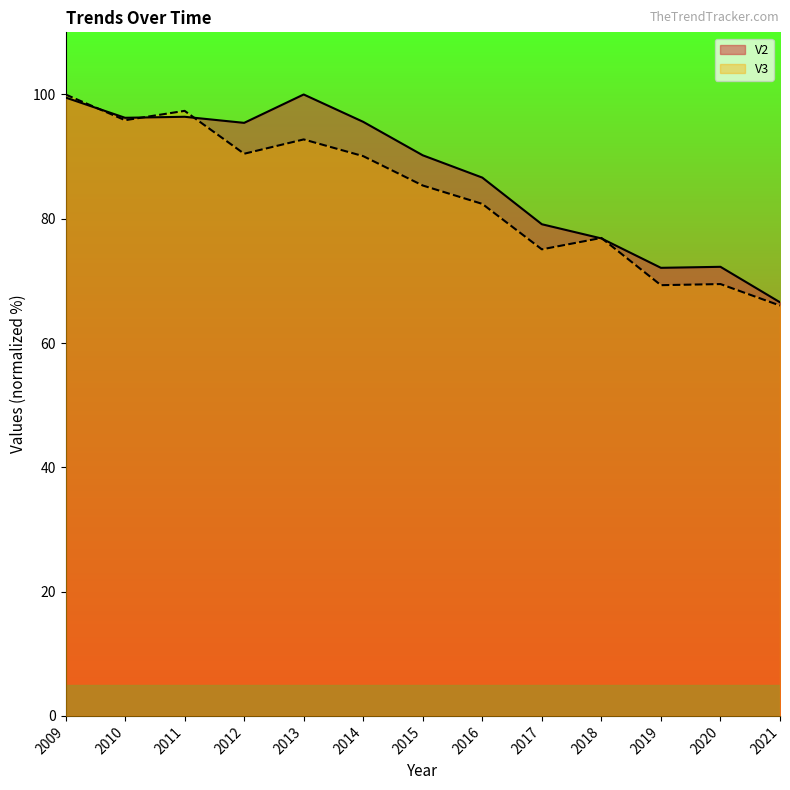

Which series has the largest total across all categories?

V2